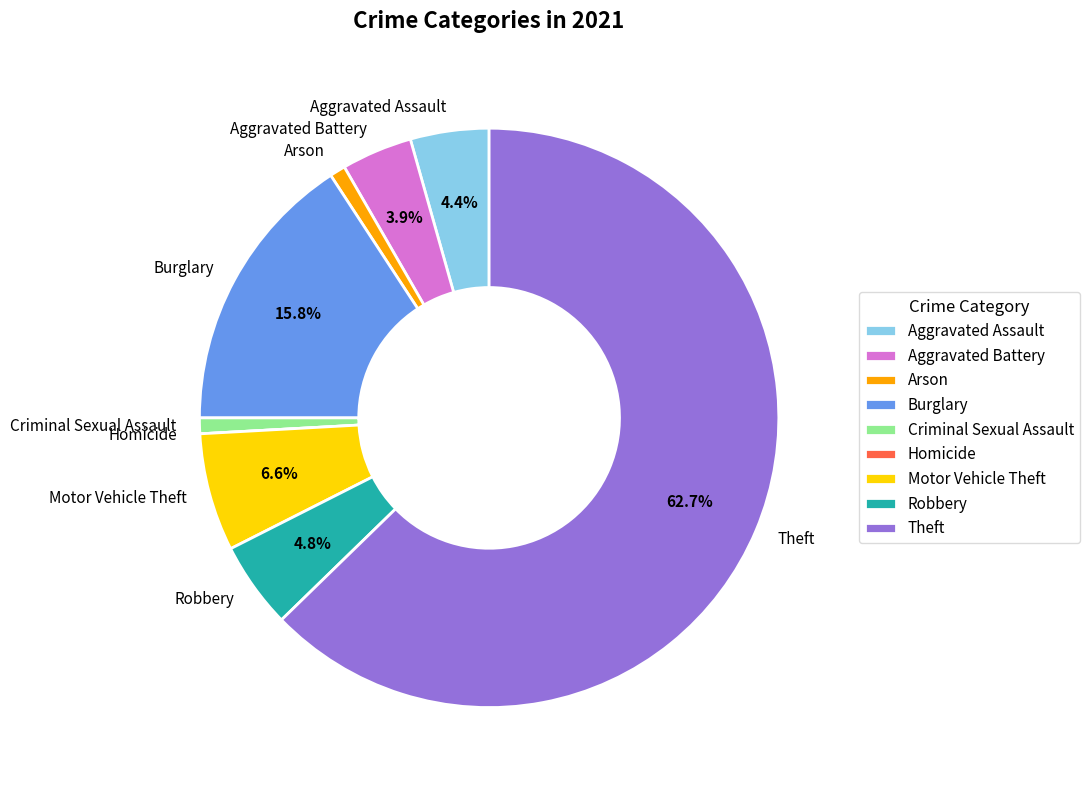

Does any single category account for the majority?

Yes